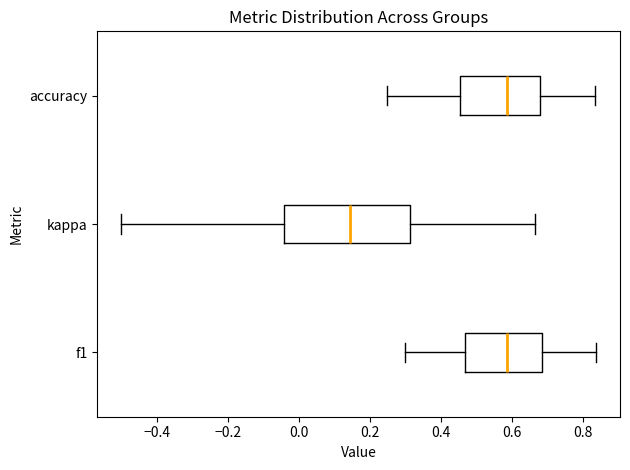

Which box's median line is the furthest to the left?

kappa